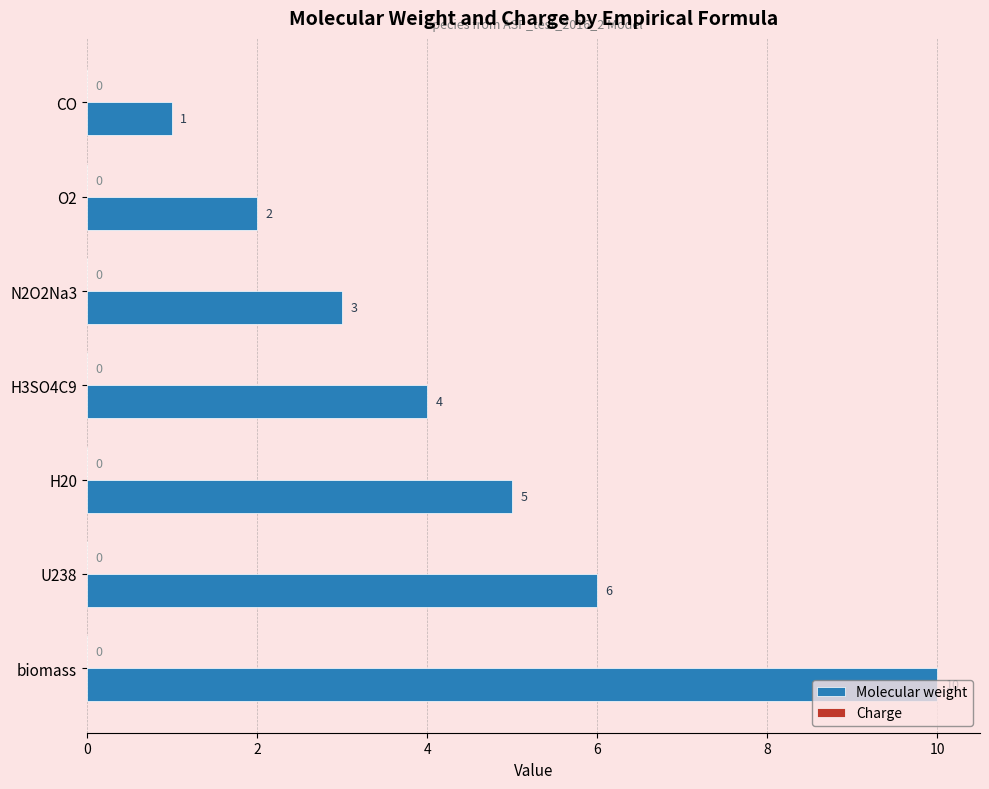

The chart shows a value of 6 at U238. True or false?

True